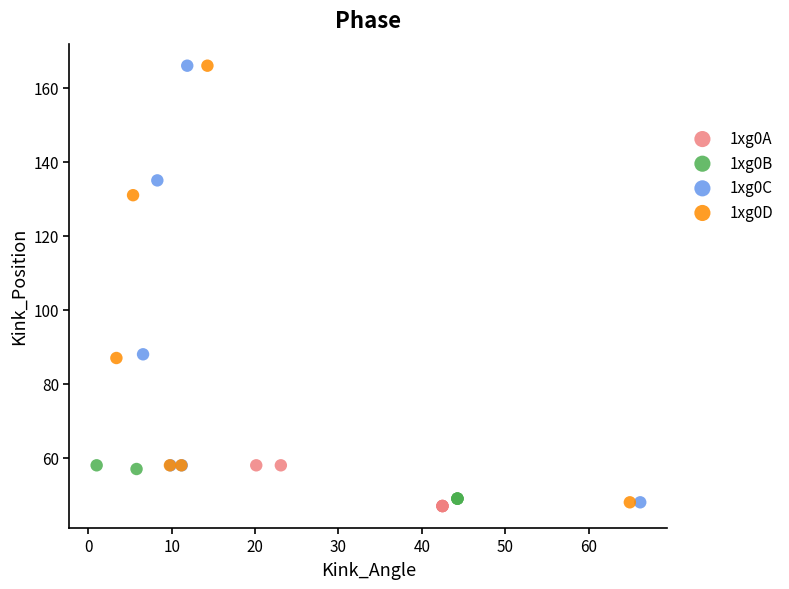

What are all the series names shown in the legend?

1xg0A, 1xg0B, 1xg0C, 1xg0D